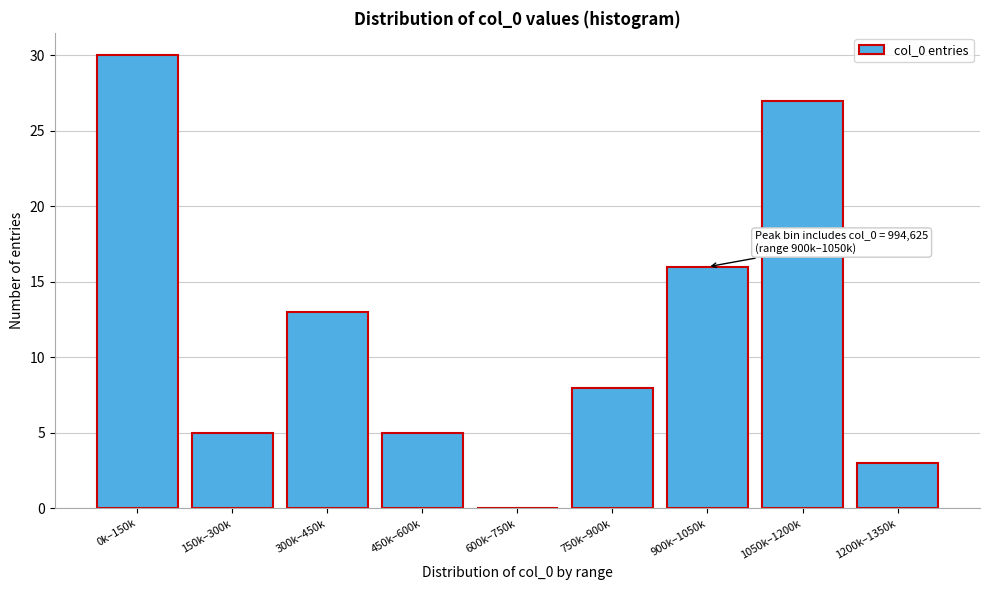

Reading left to right, list all the values displayed in this chart.

0k–150k=30	150k–300k=5	300k–450k=13	450k–600k=5	600k–750k=0	750k–900k=8	900k–1050k=16	1050k–1200k=27	1200k–1350k=3